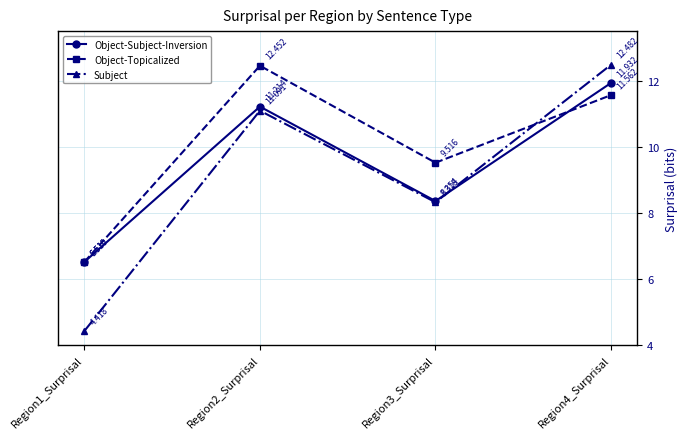

What is the difference between the highest and lowest values at Region4_Surprisal?

0.9